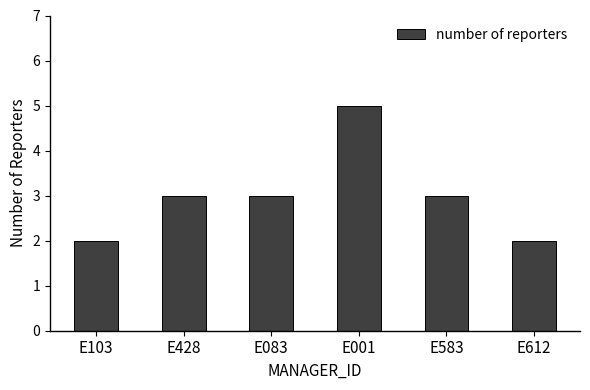

Reading left to right, transcribe all the data shown in this chart.

2	3	3	5	3	2